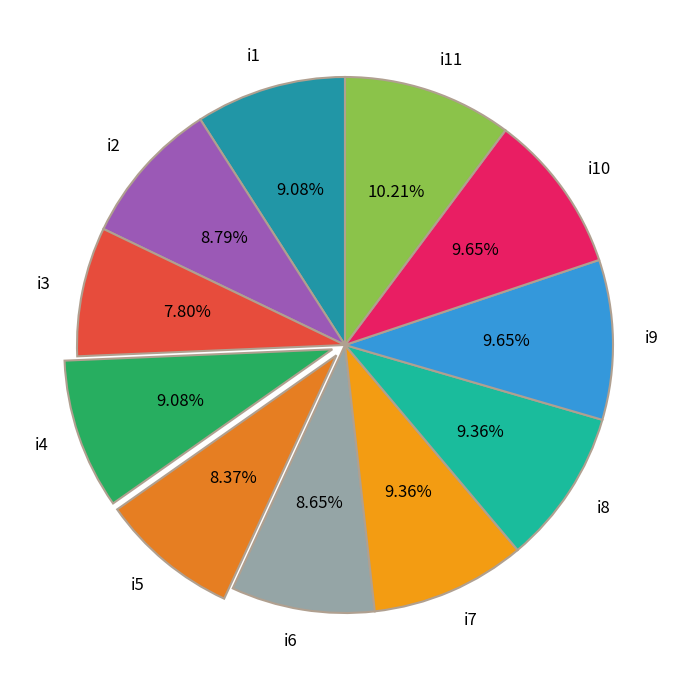

What is the total percentage of i6 and i7?

18.0%